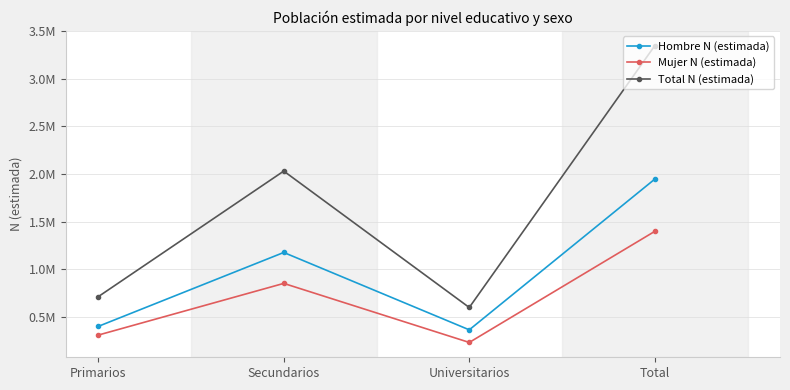

Which series has the widest spread of values?

Total N (estimada)